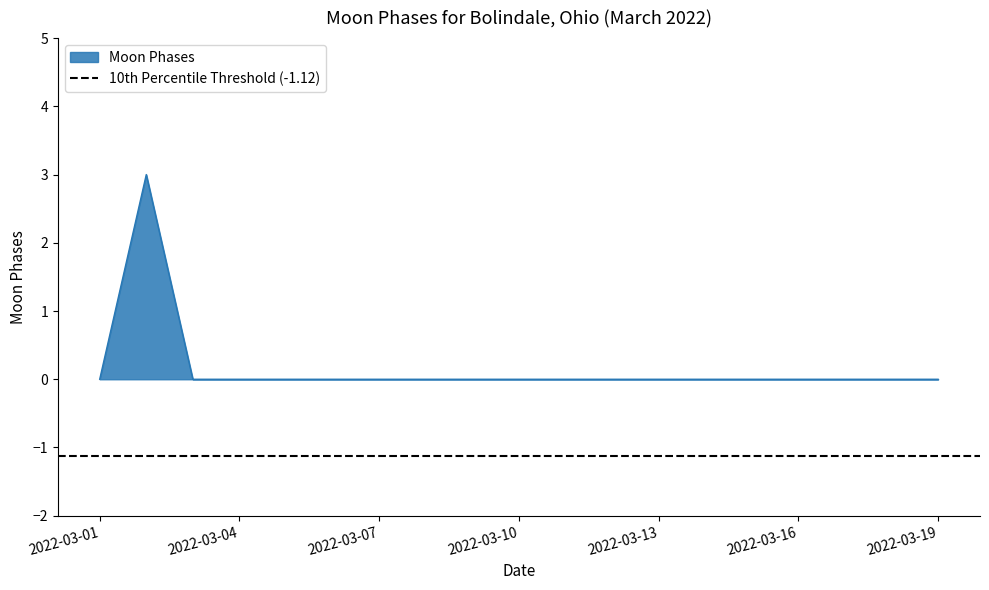

What is the maximum value for Moon Phases?

3